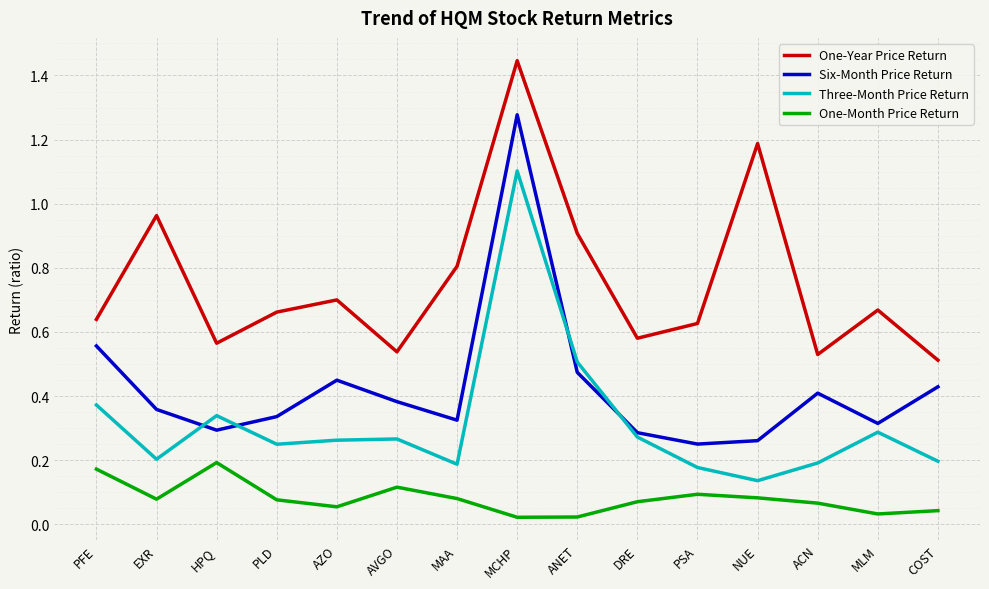

How many distinct data groups are displayed?

4